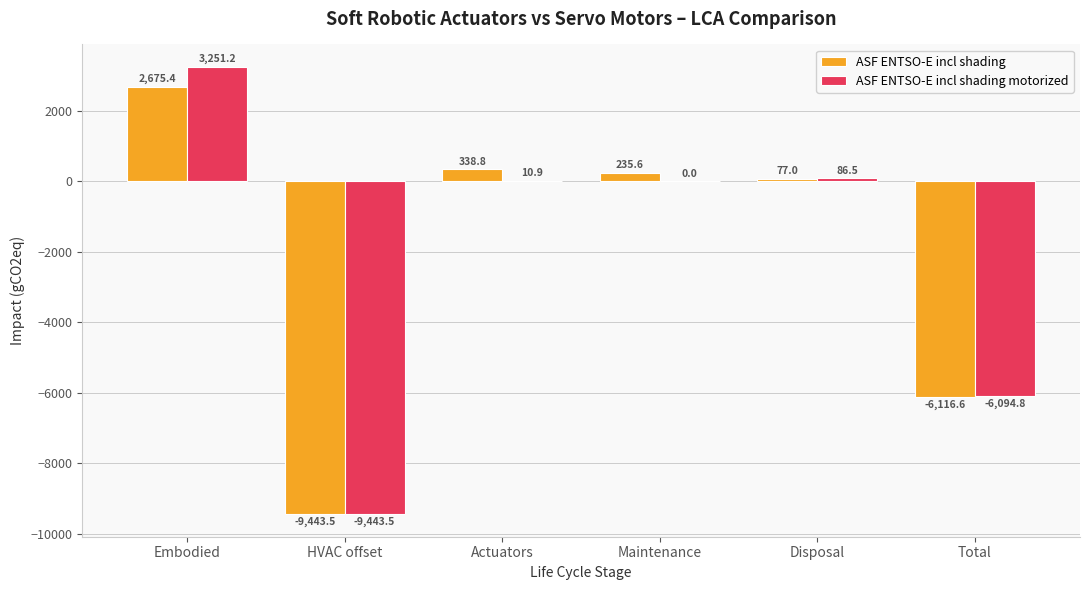

Which series changed the most between Embodied and HVAC offset?

ASF ENTSO-E incl shading motorized